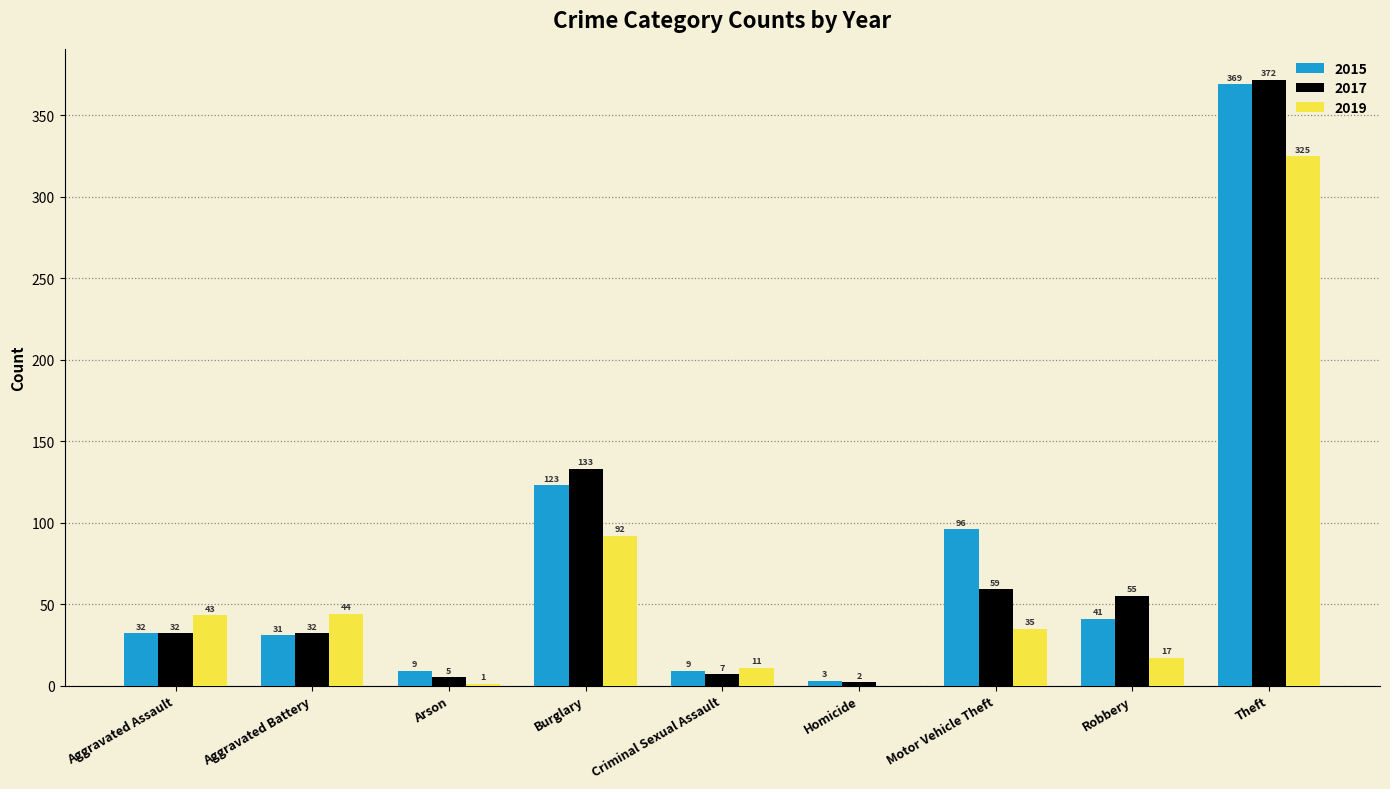

Where does the 2019 series first go above 35?

Aggravated Assault